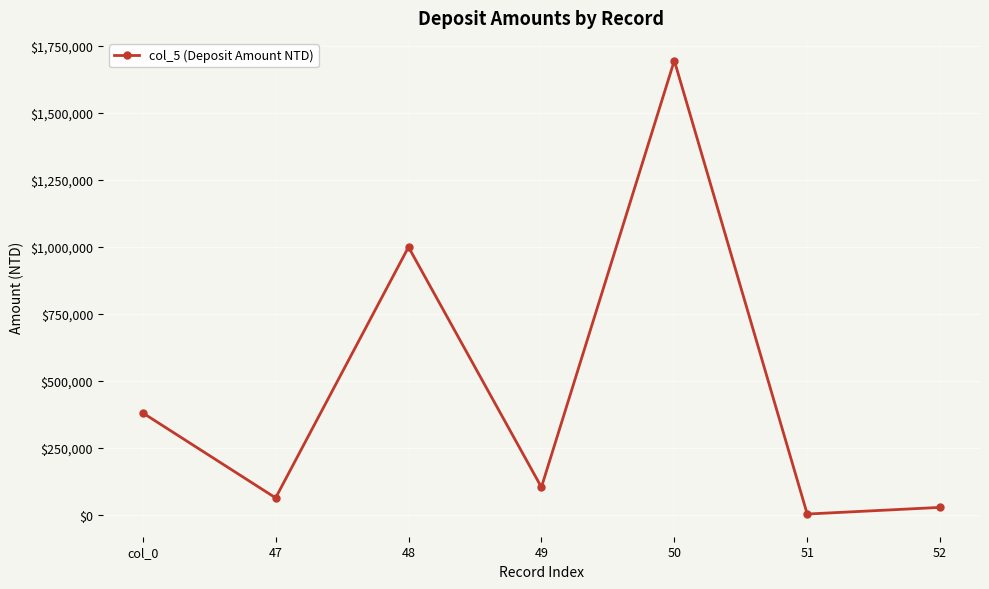

List the labels in order of value, largest first.

50, 48, col_0, 49, 47, 52, 51